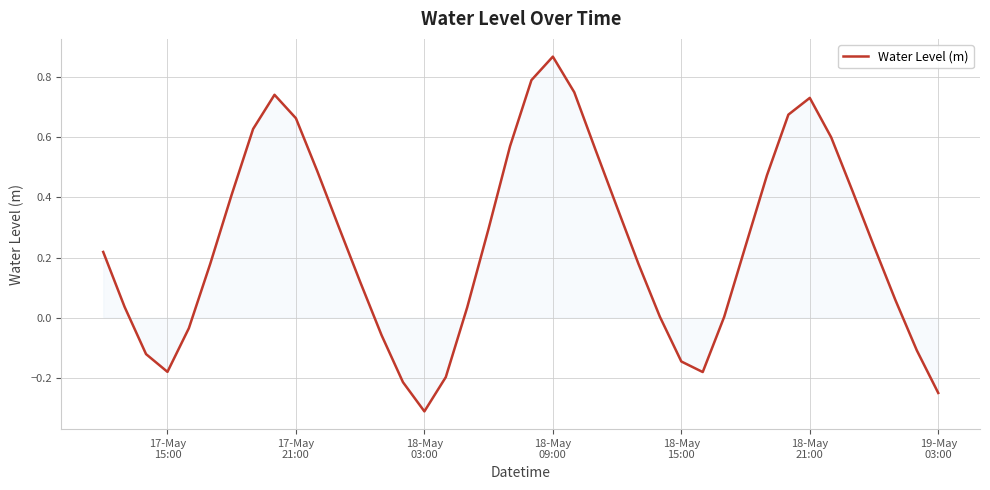

What is the difference between the maximum and minimum values?

1.2